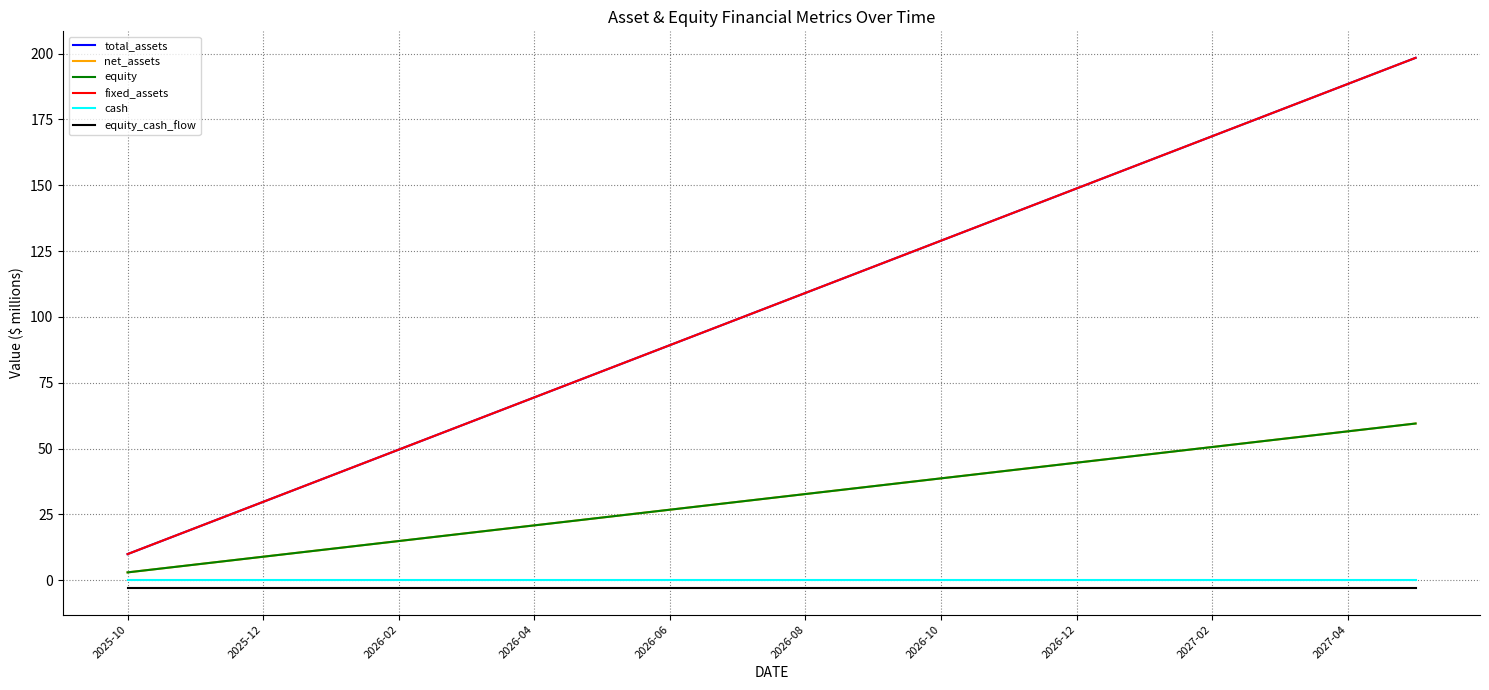

True or false: cash and fixed_assets cross at least once.

False